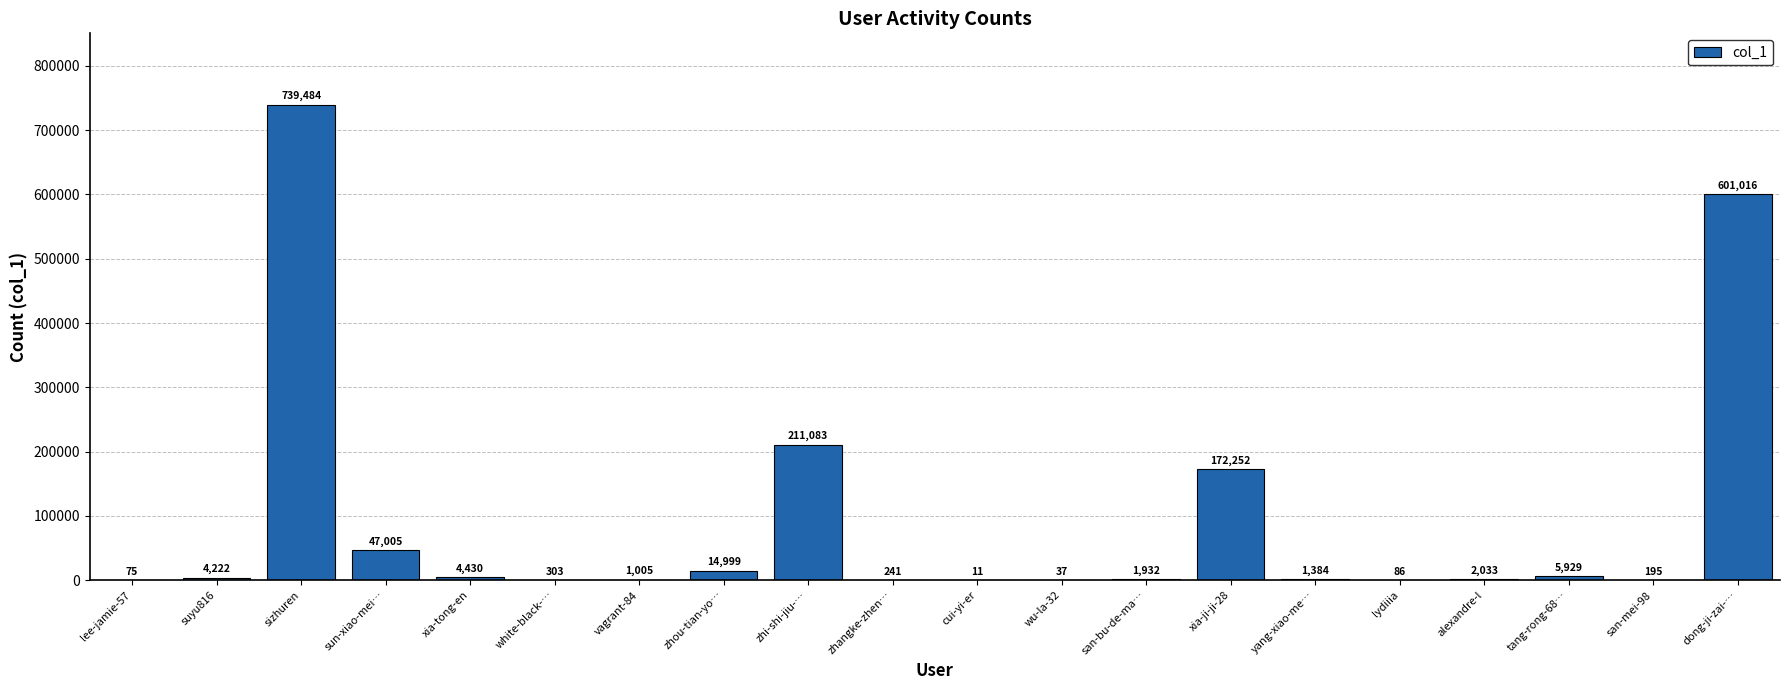

The value at zhou-tian-yo… is 14999. True or false?

True